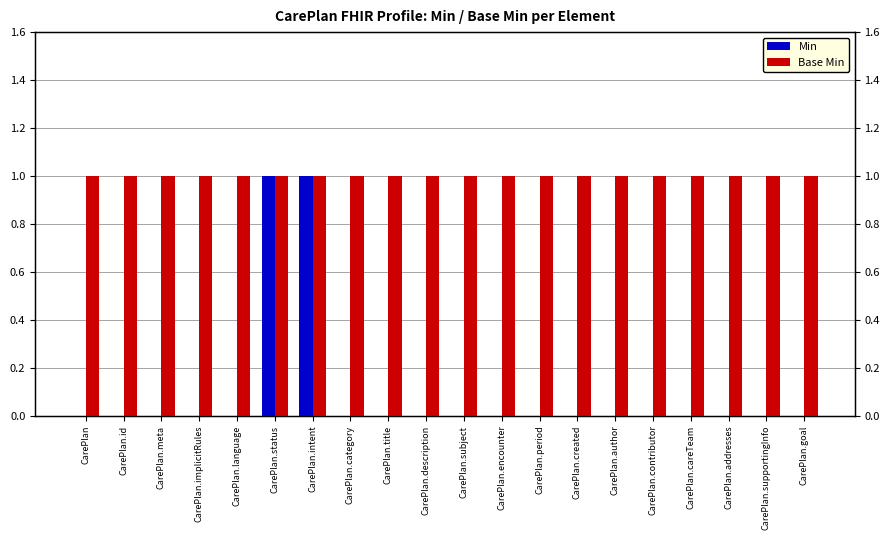

How many bars are there in total?

40